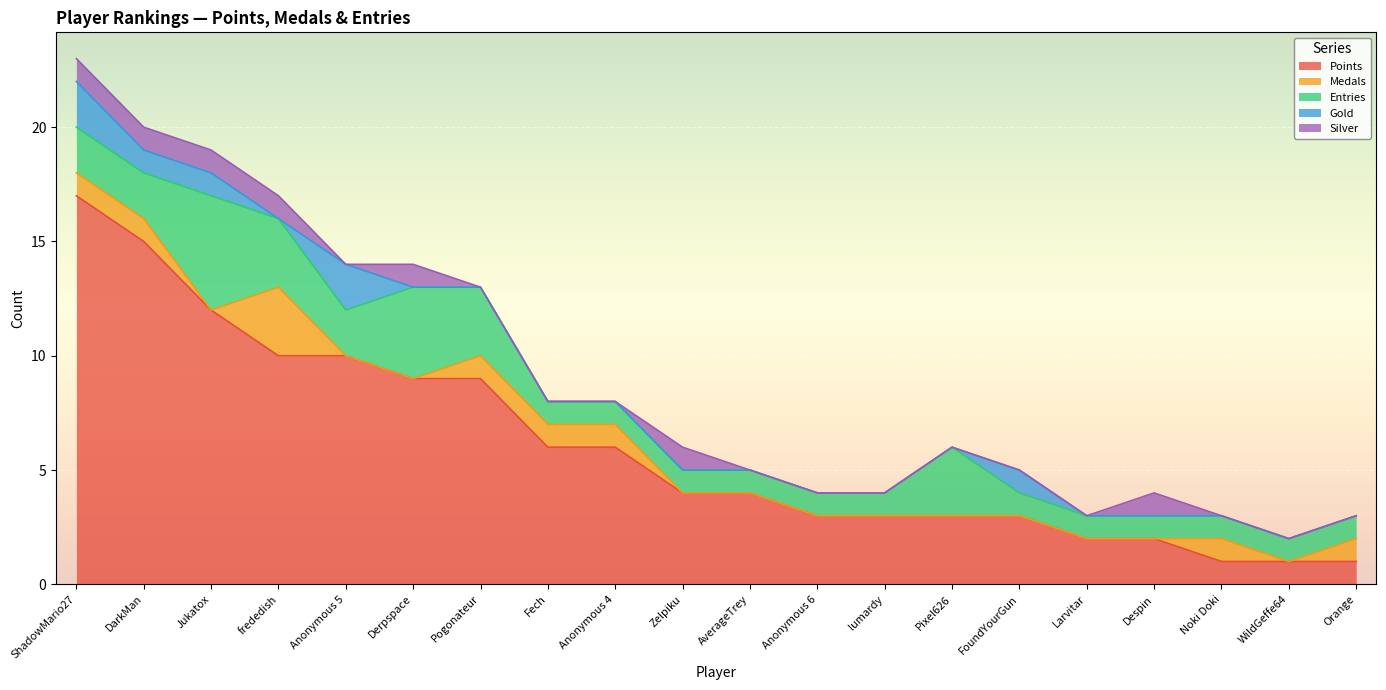

Read the Points value at Anonymous 4.

6